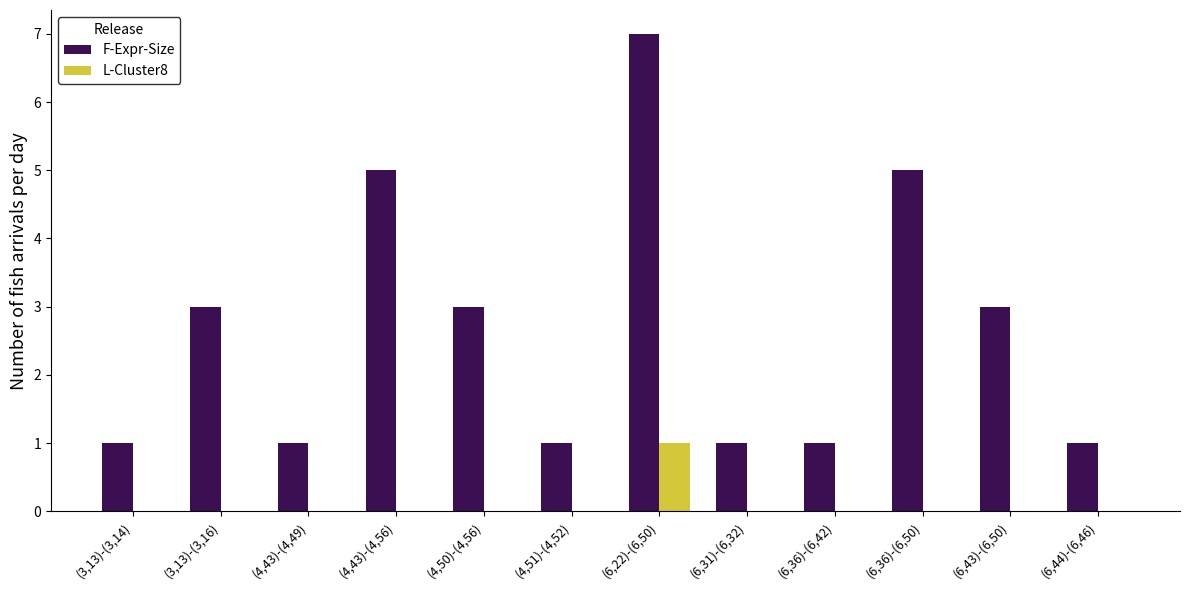

At which category is the sum across all series the highest?

(6,22)-(6,50)